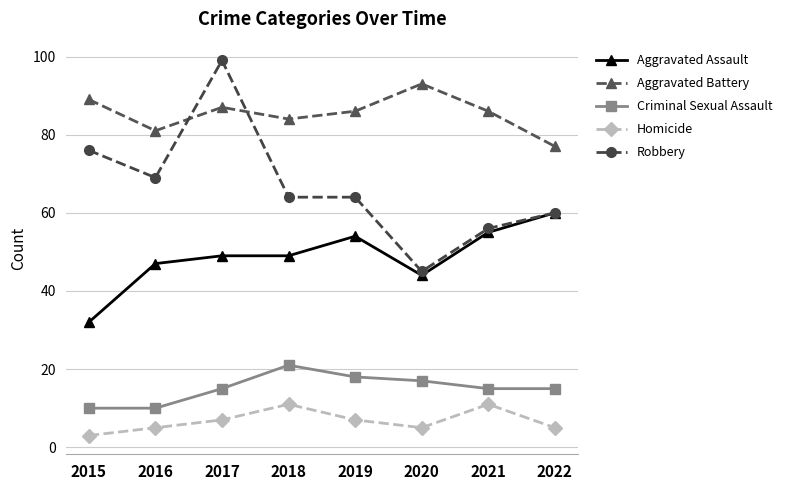

Is this an area chart (filled region under the line)?

No